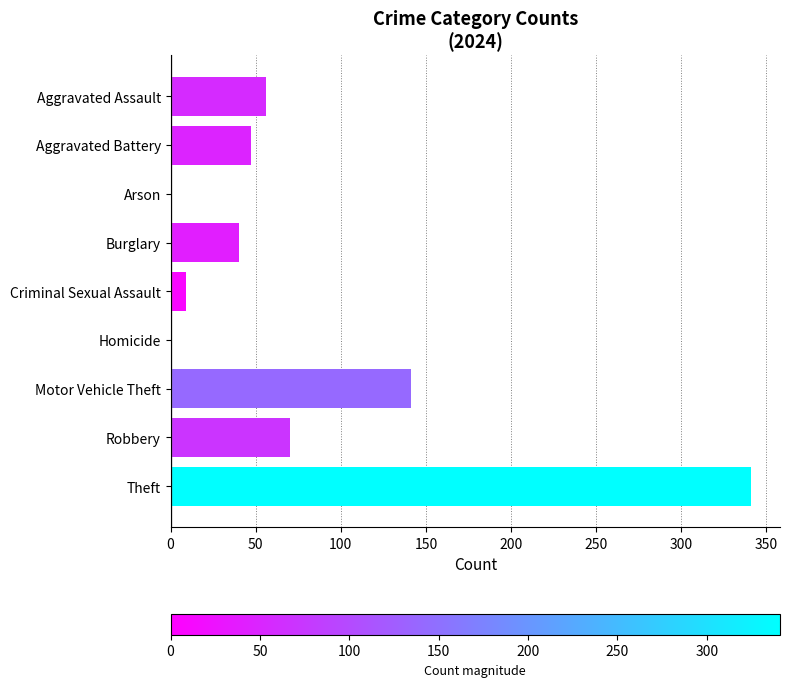

Are the bars horizontal?

Yes